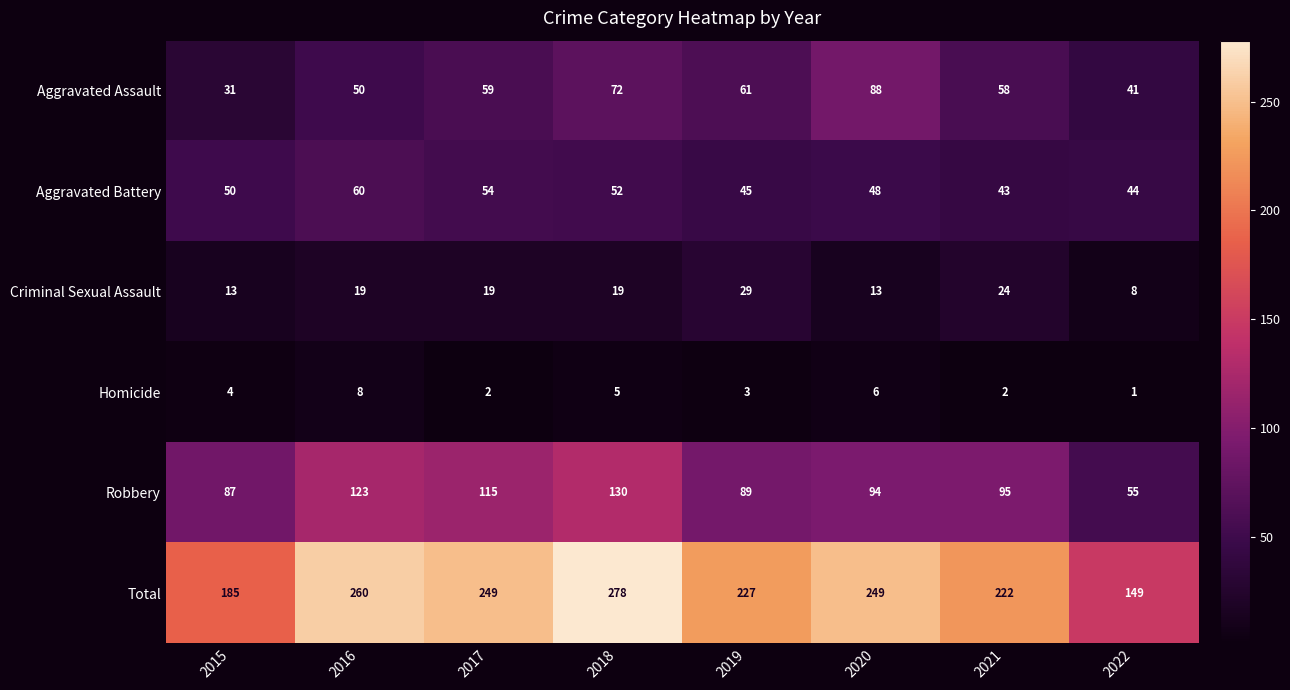

At which category does the chart reach its minimum across all series?

2022